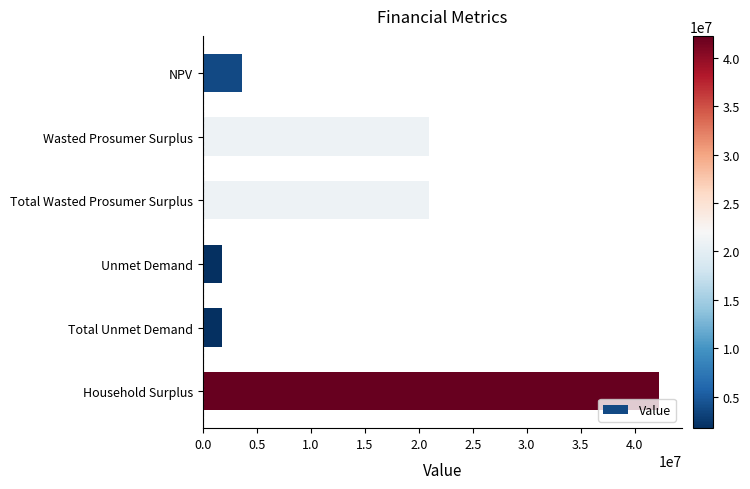

What is the greatest value displayed?

42245826.5